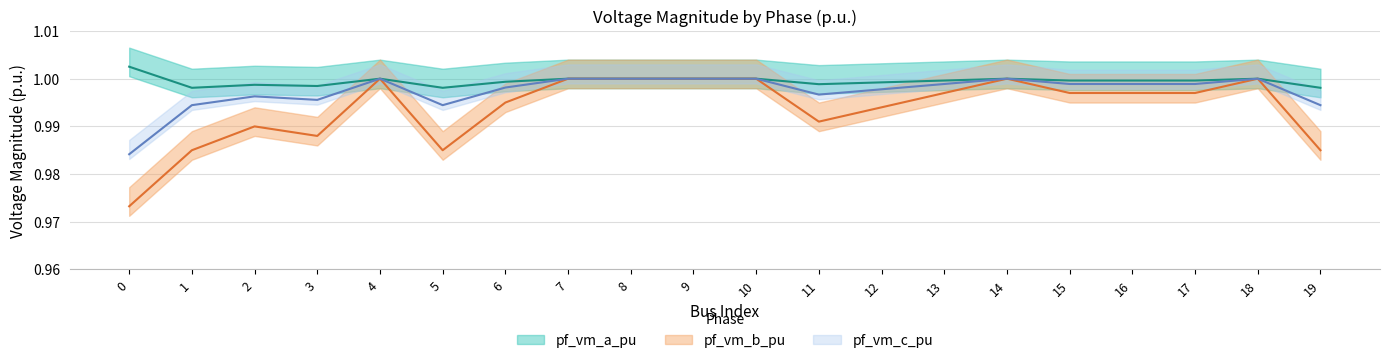

Reading left to right, transcribe all the data shown in this chart.

pf_vm_a_pu: 1.0	1.0	1.0	1.0	1.0	1.0	1.0	1.0	1.0	1.0	1.0	1.0	1.0	1.0	1.0	1.0	1.0	1.0	1.0	1.0
pf_vm_b_pu: 1.0	1.0	1.0	1.0	1.0	1.0	1.0	1.0	1.0	1.0	1.0	1.0	1.0	1.0	1.0	1.0	1.0	1.0	1.0	1.0
pf_vm_c_pu: 1.0	1.0	1.0	1.0	1.0	1.0	1.0	1.0	1.0	1.0	1.0	1.0	1.0	1.0	1.0	1.0	1.0	1.0	1.0	1.0